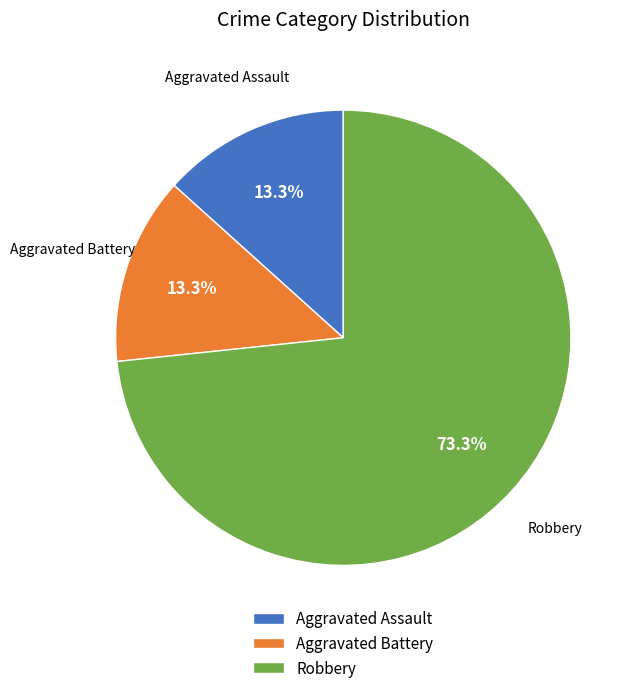

What percentage do Robbery and Aggravated Assault together represent?

86.7%